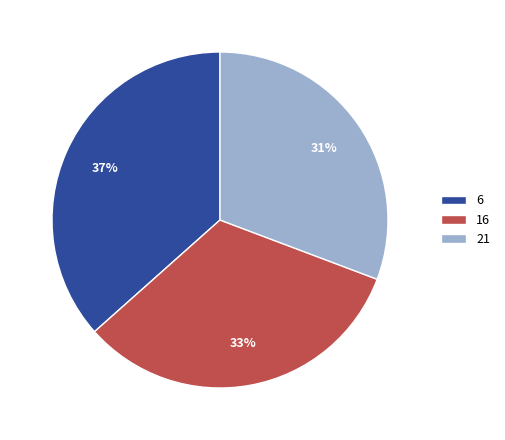

Is there a majority slice in this chart?

No